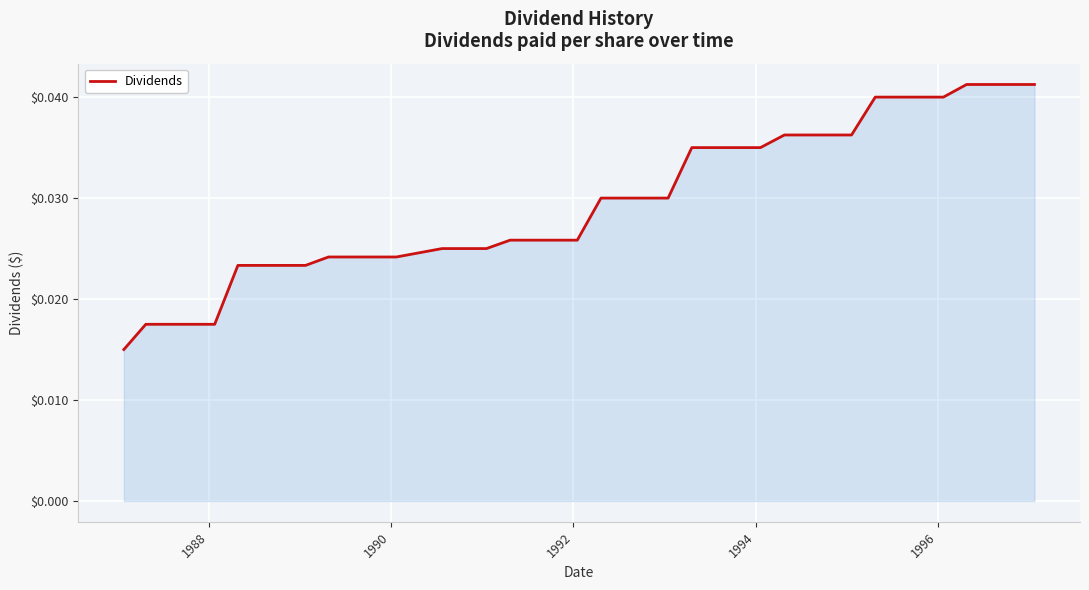

Count the values in the range 0 to 1.

40